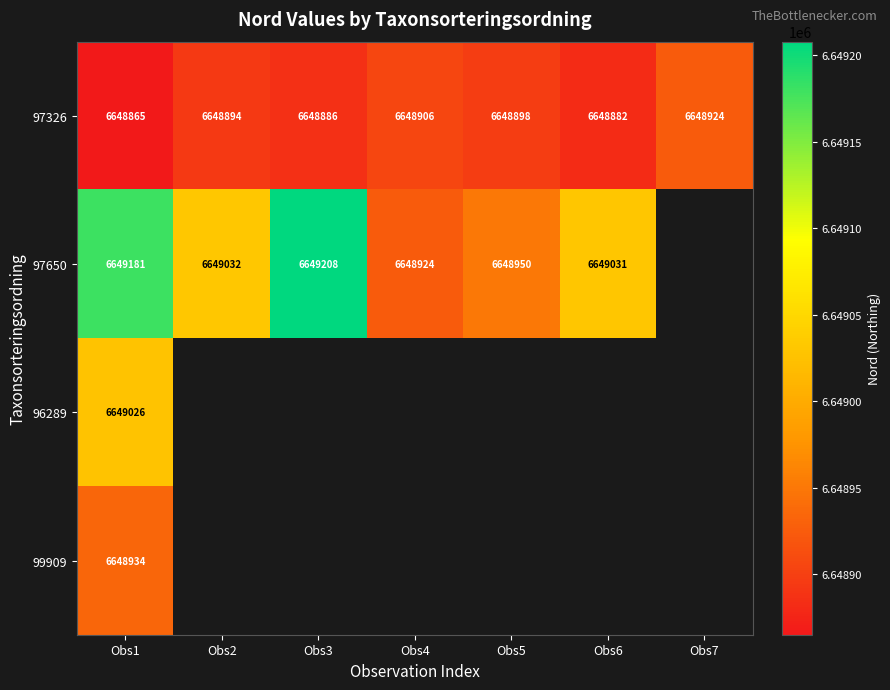

True or false: 97650 has a value of 6649208 at Obs3.

True